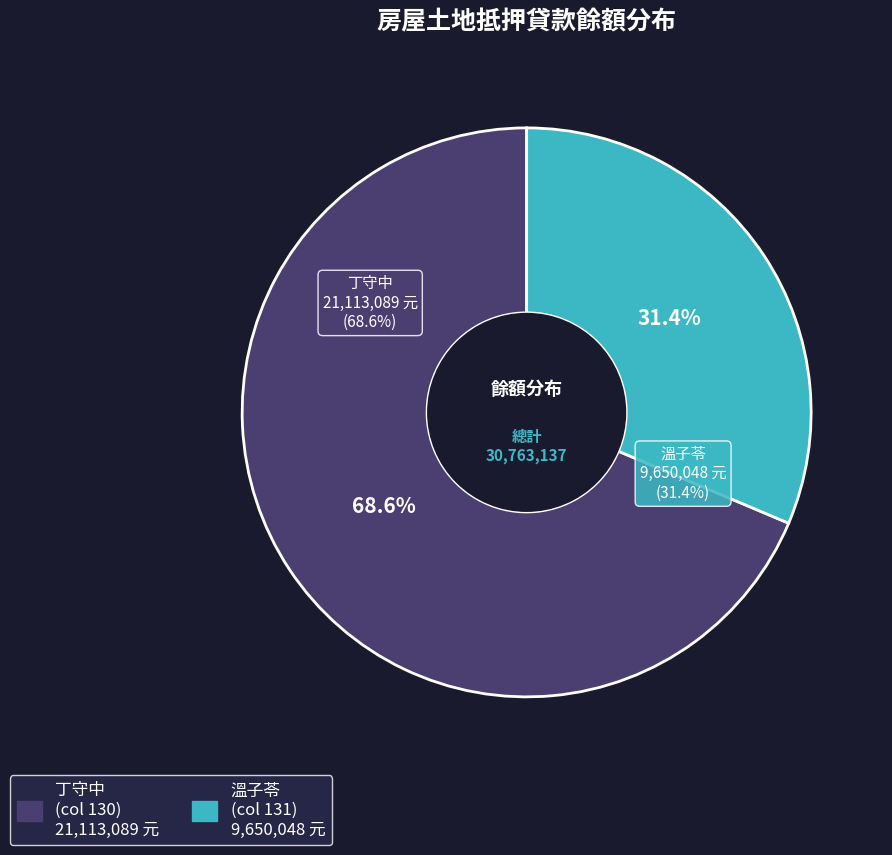

To the nearest percent, what is the difference between the 130 and 131 slice percentages?

37%